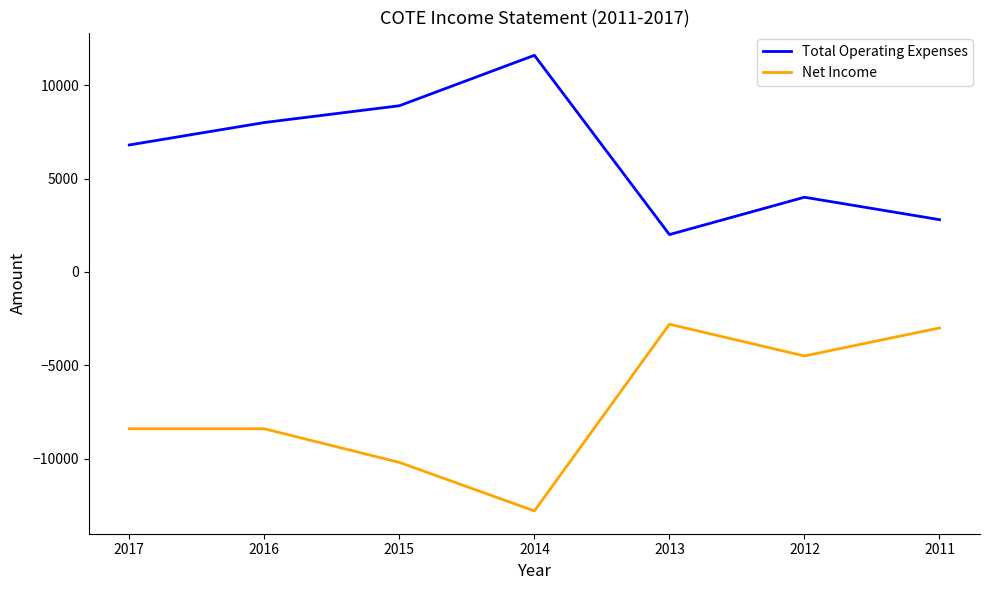

True or false: Total Operating Expenses and Net Income intersect in this chart.

False